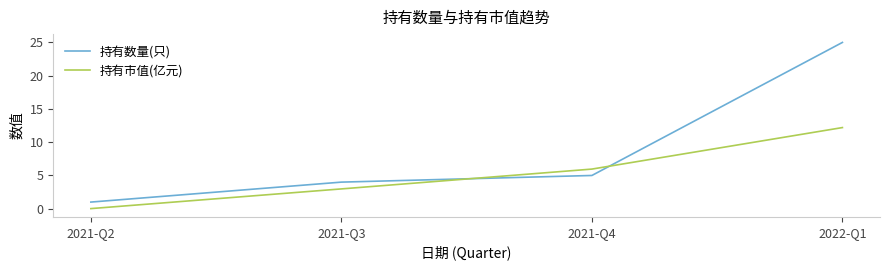

True or false: 持有数量(只) has more than 2 points higher than both neighbors.

False